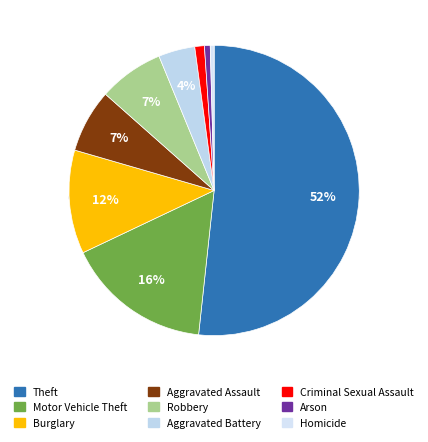

Is it true that Motor Vehicle Theft is 16% of the pie?

True